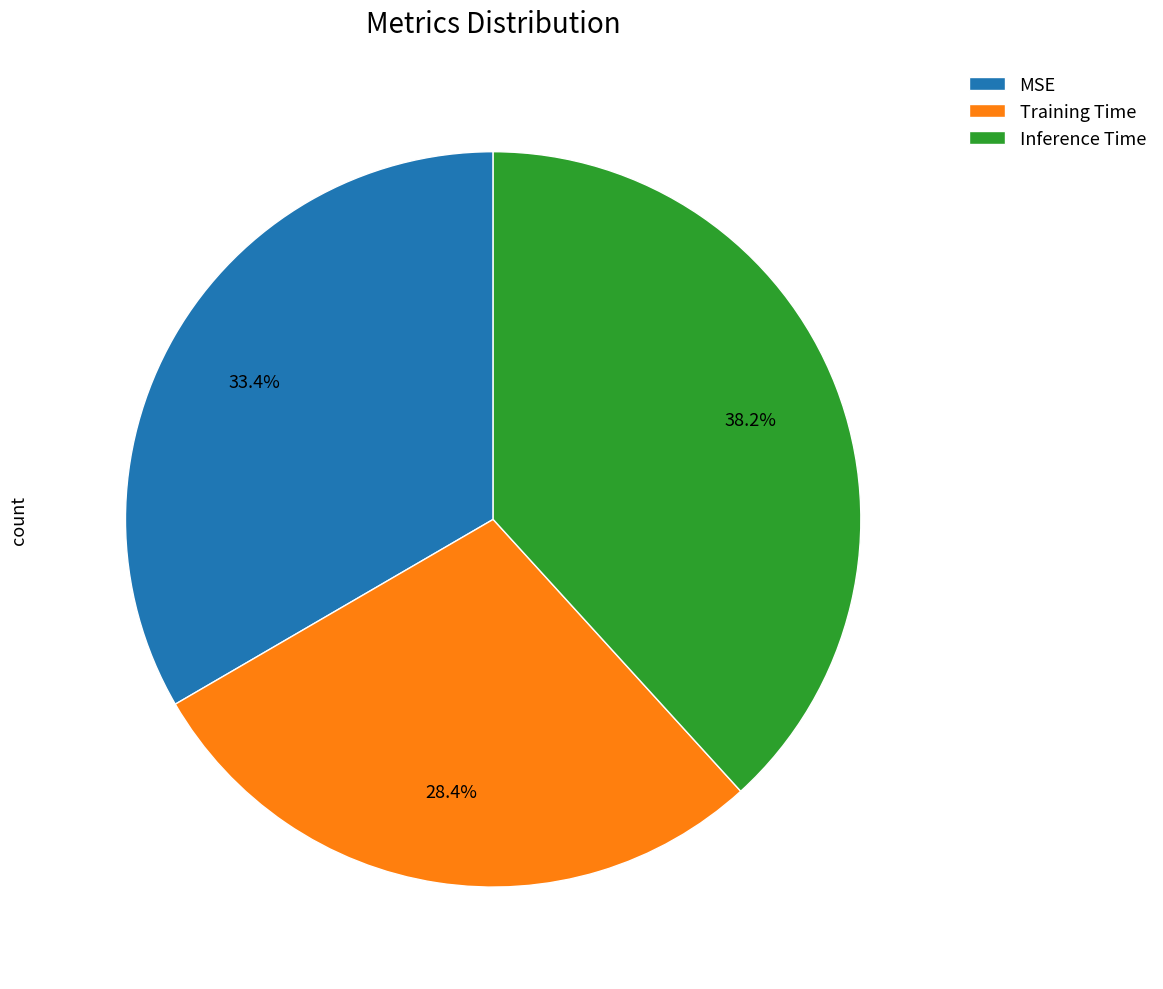

Is it true that Training Time is 28% of the pie?

True